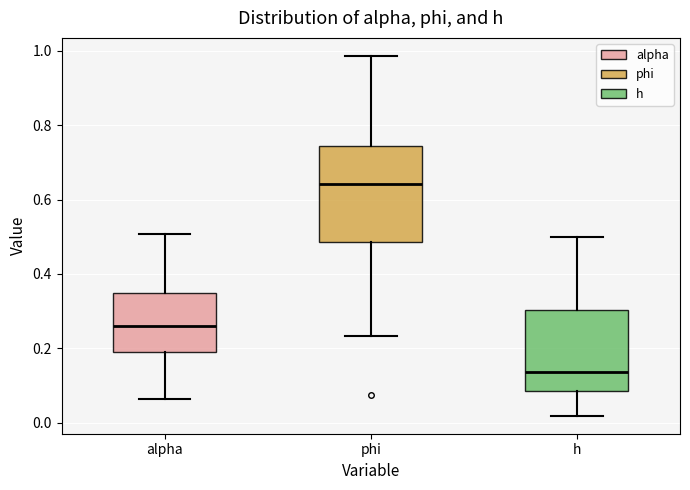

Which box's median line is the lowest?

h